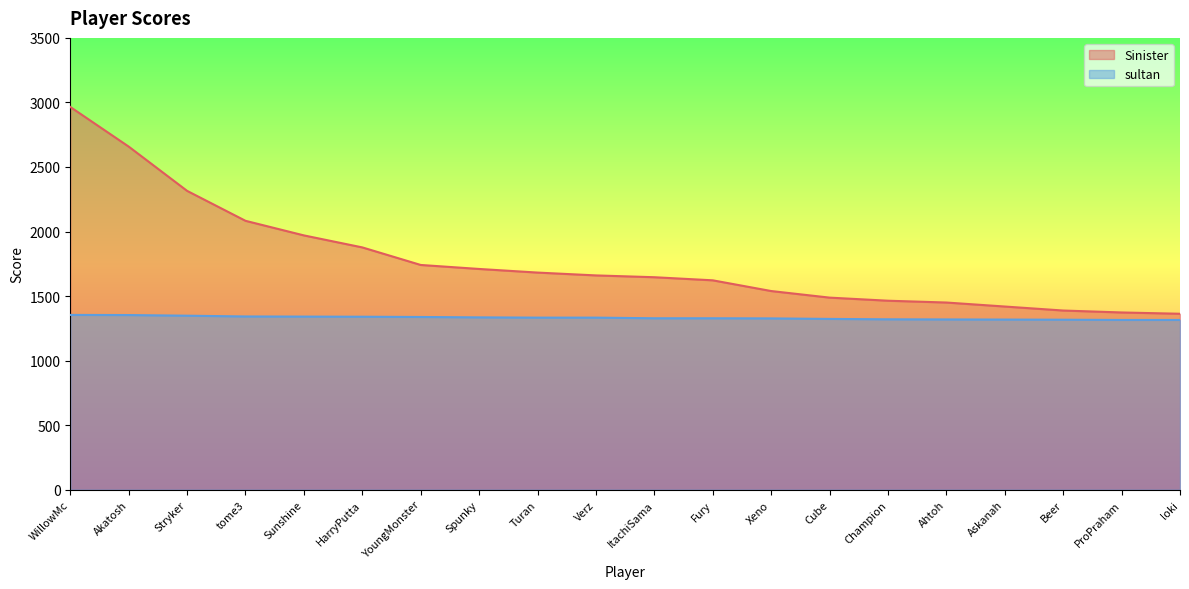

Rank the categories by sultan value from highest to lowest.

WillowMc, Akatosh, Stryker, tome3, Sunshine, HarryPutta, YoungMonster, Spunky, Turan, Verz, ItachiSama, Fury, Xeno, Cube, Champion, Ahtoh, Askanah, Beer, ProPraham, loki